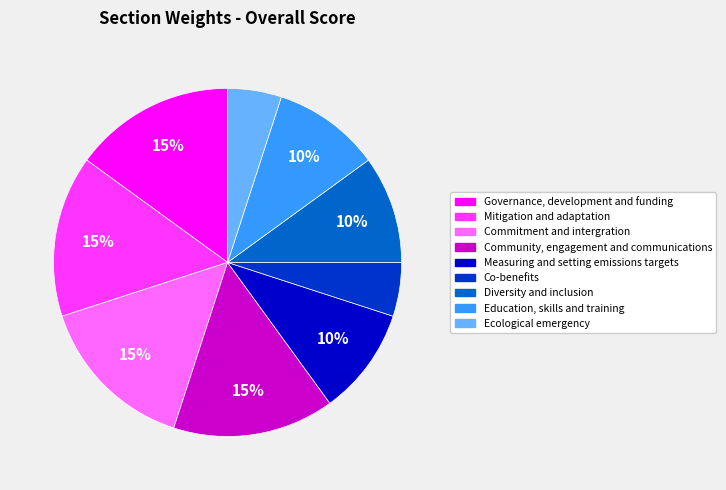

To the nearest percent, what portion does Governance, development and funding represent?

15%